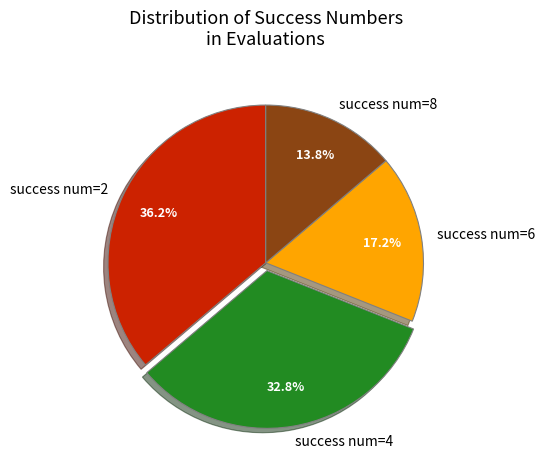

What is the smallest slice in the pie chart?

success num=8